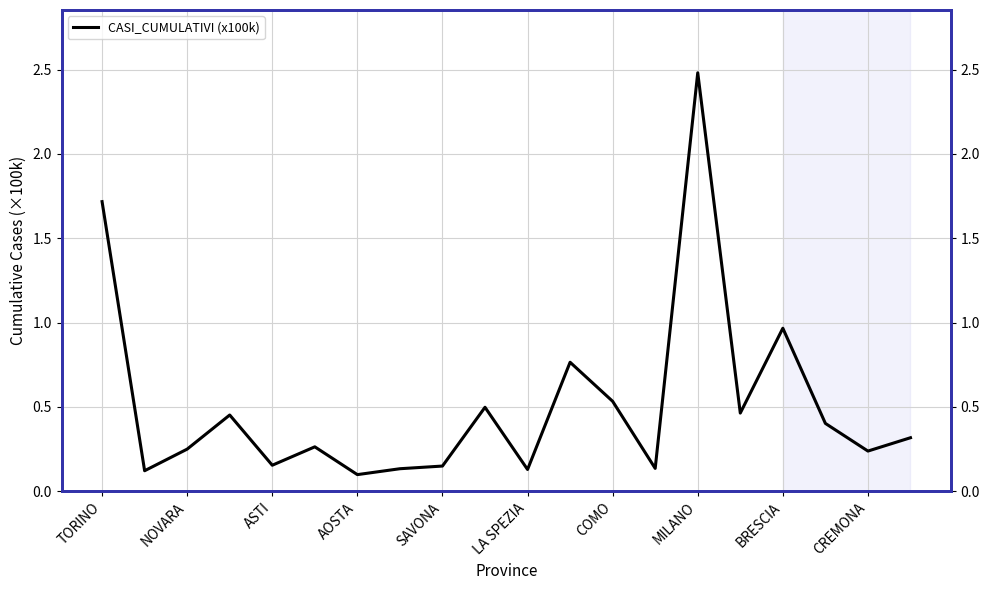

How many data points does each series have?

20